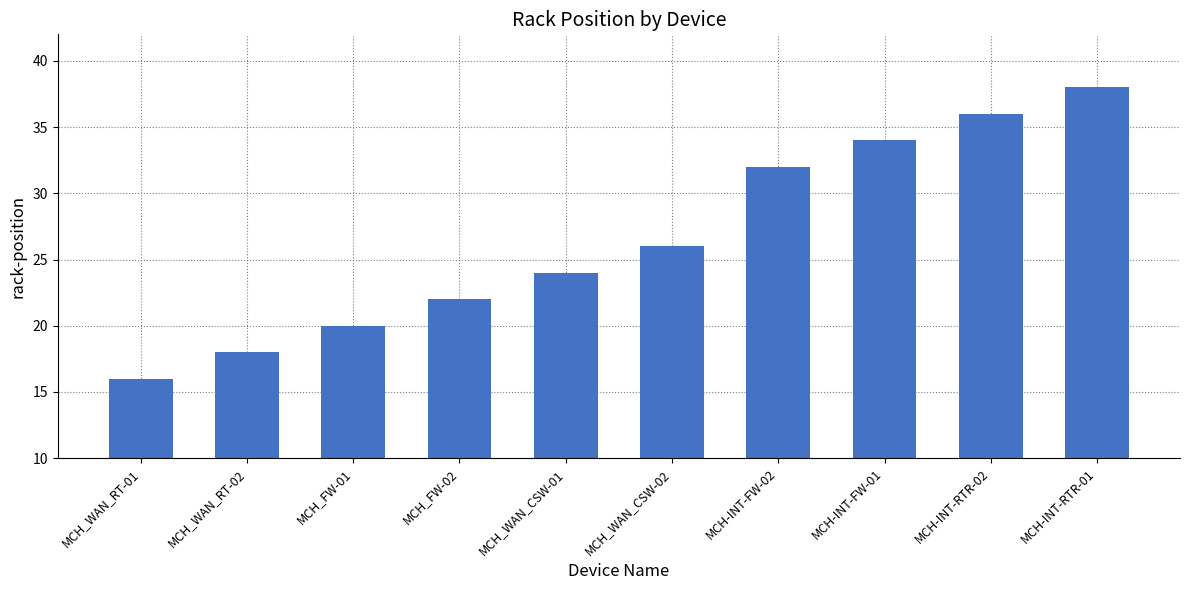

Approximately how many times larger is the value at MCH_WAN_RT-02 compared to MCH-INT-RTR-02?

0.5